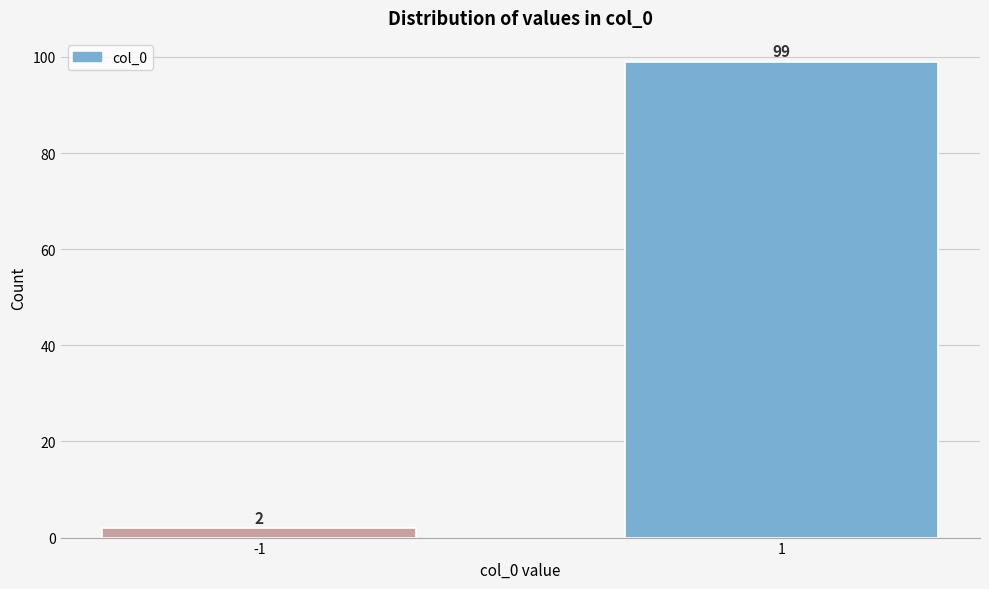

Reading left to right, list all the values displayed in this chart.

-1=2	1=99